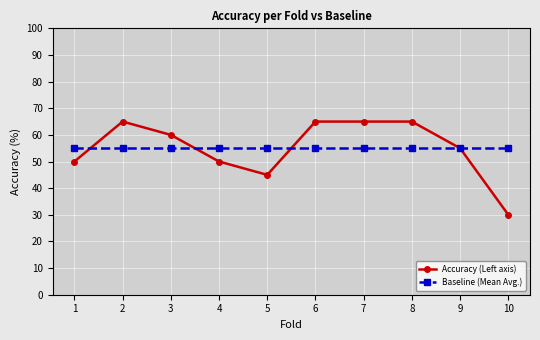

Count the Accuracy (Left axis) values in the range 50 to 65.

8